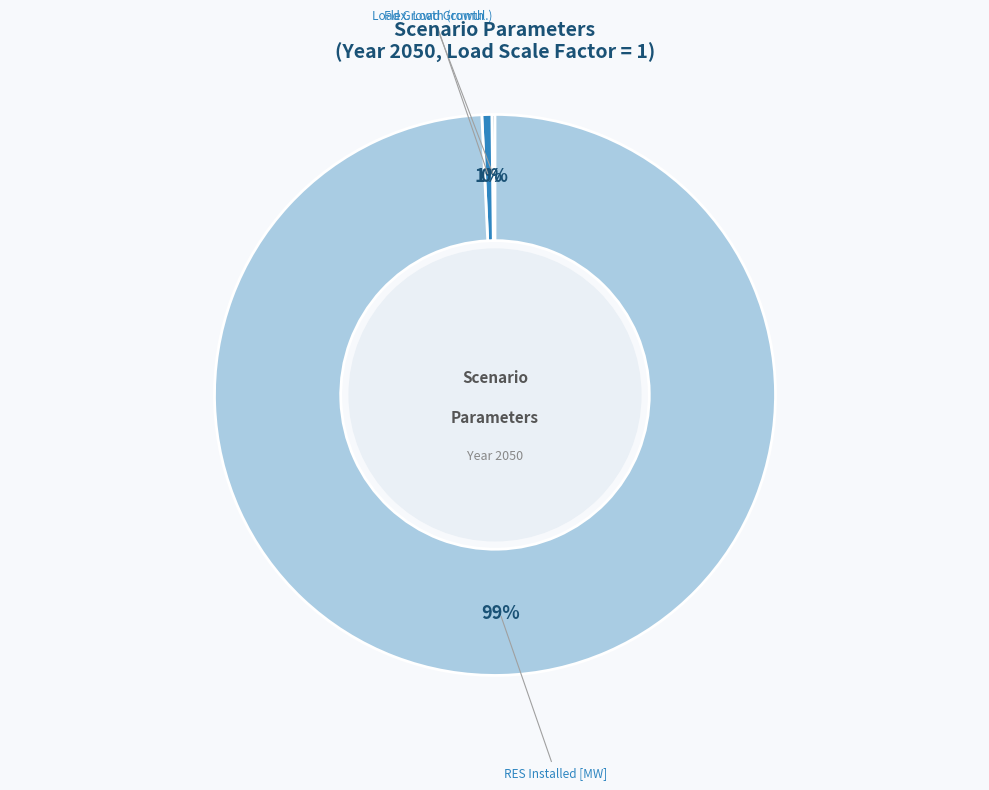

Is there a majority slice in this chart?

Yes